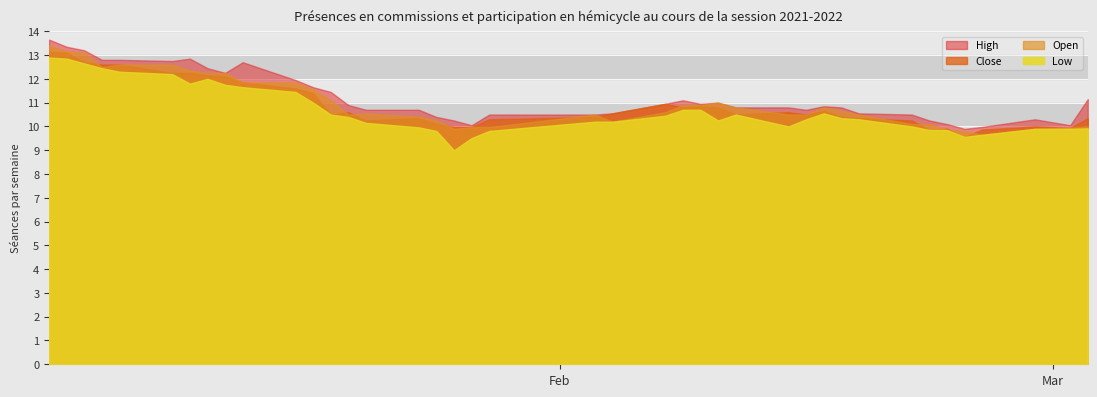

List the labels in order of Low value, smallest first.

17, 18, 35, 36, 16, 19, 33, 34, 37, 38, 39, 15, 27, 32, 14, 20, 21, 25, 28, 31, 30, 13, 22, 12, 26, 29, 23, 24, 11, 10, 9, 8, 6, 7, 5, 4, 3, 2, 1, 0